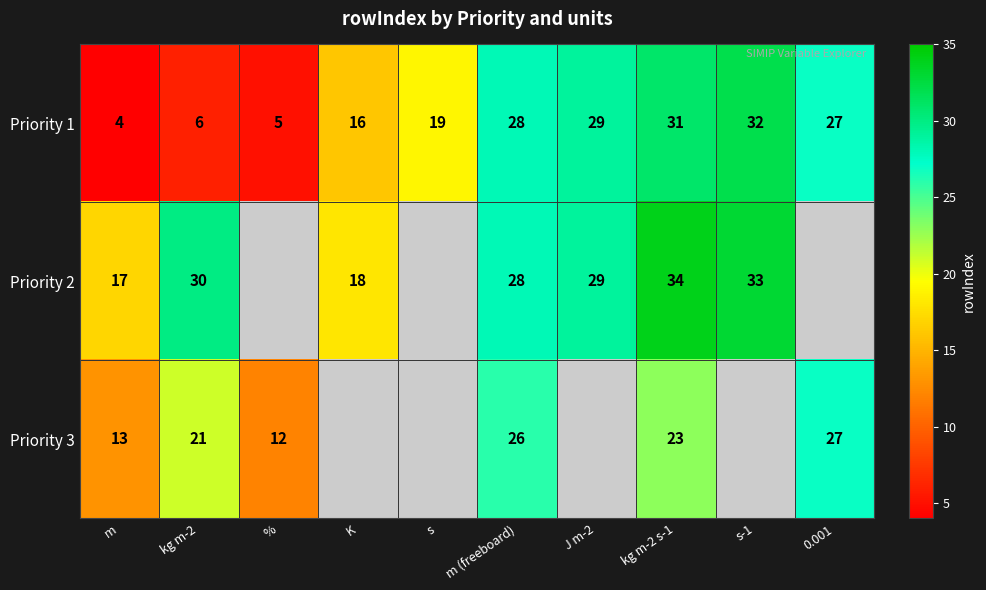

The Priority 1 series shows 17 at 0.001. True or false?

False